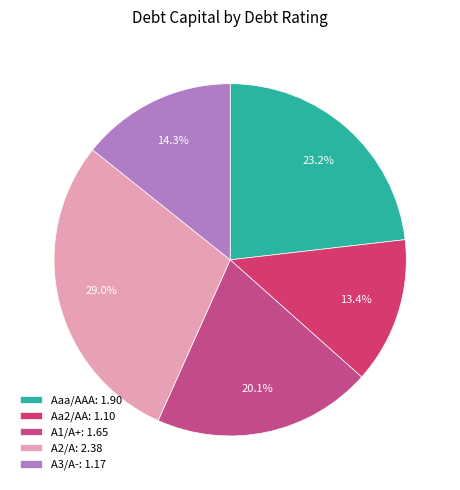

Is A2/A the majority of the pie?

No